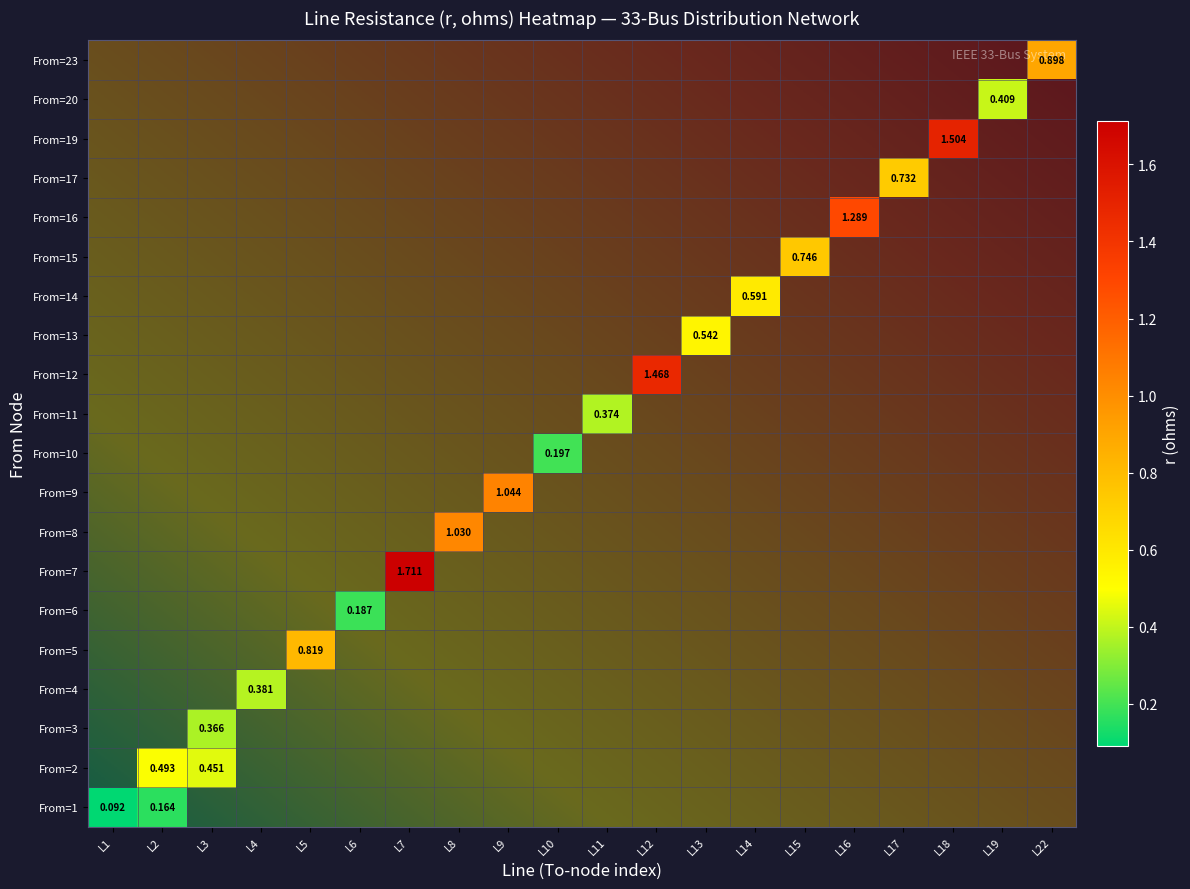

At how many categories does at least one series exceed 1?

6